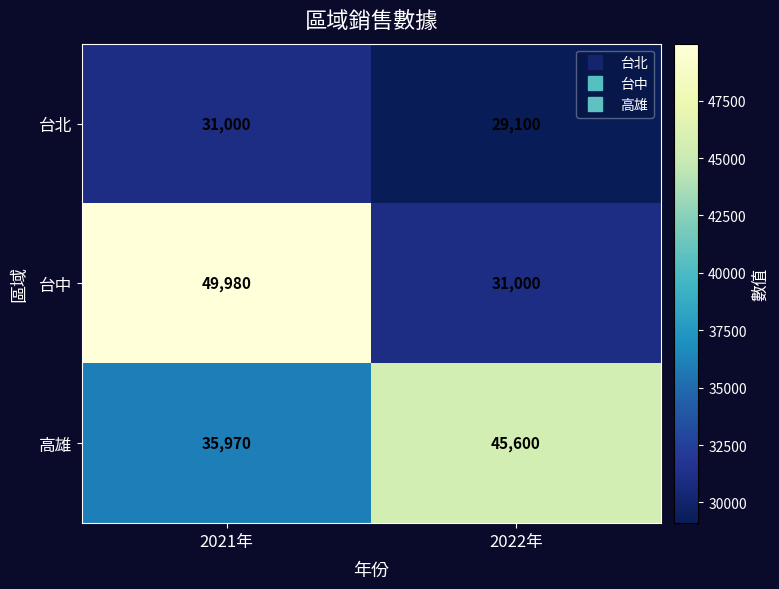

At how many categories does at least one series exceed 49559?

1